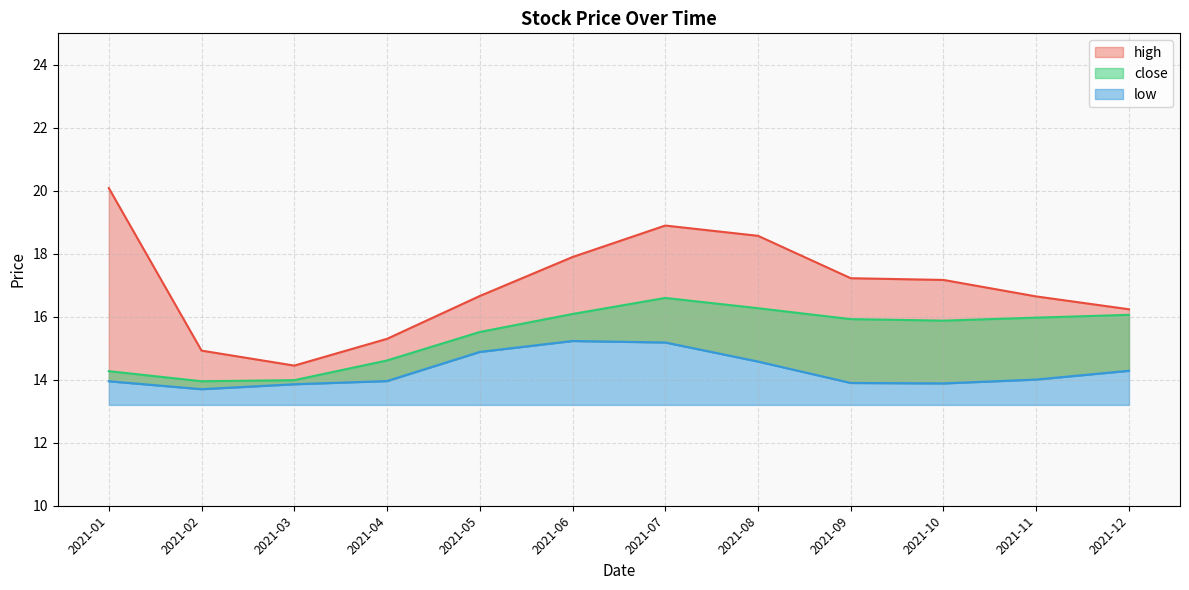

Count the number of categories in the chart.

12